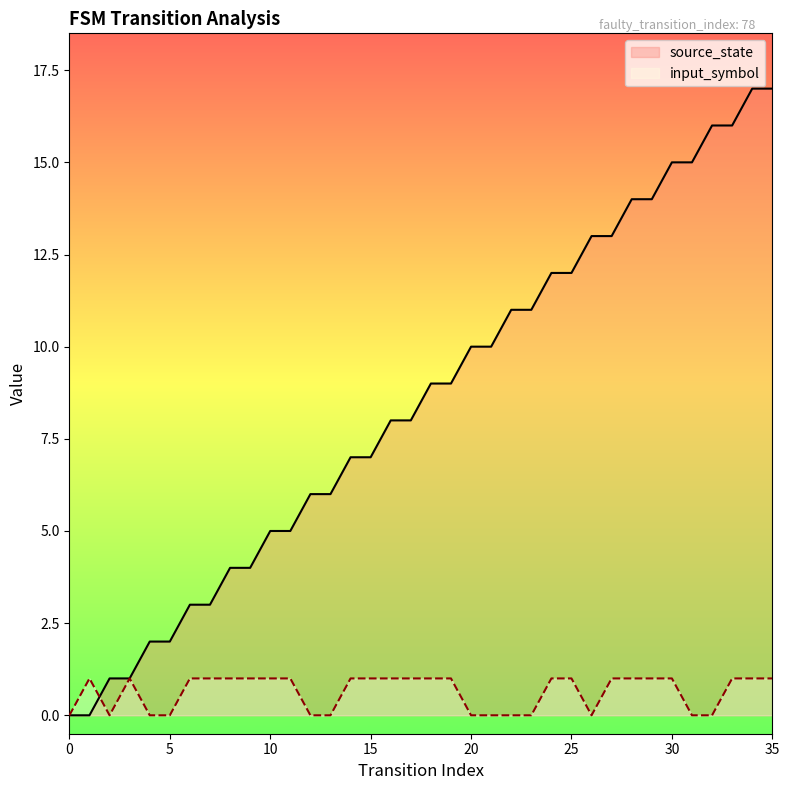

What is the value of the input_symbol point at the 9th from the left?

1